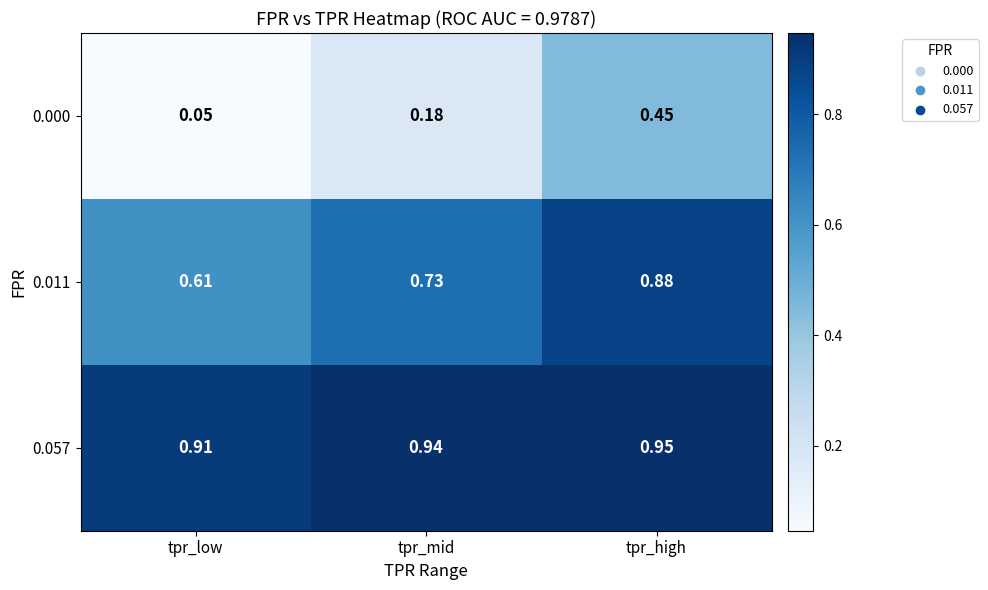

Count the number of data series in this chart.

3